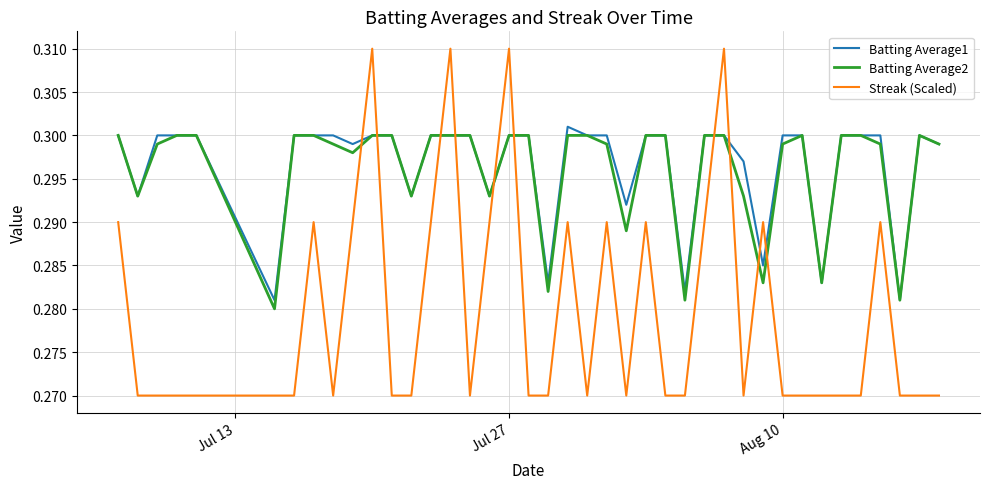

How many times do Streak (Scaled) and Batting Average1 cross each other?

10